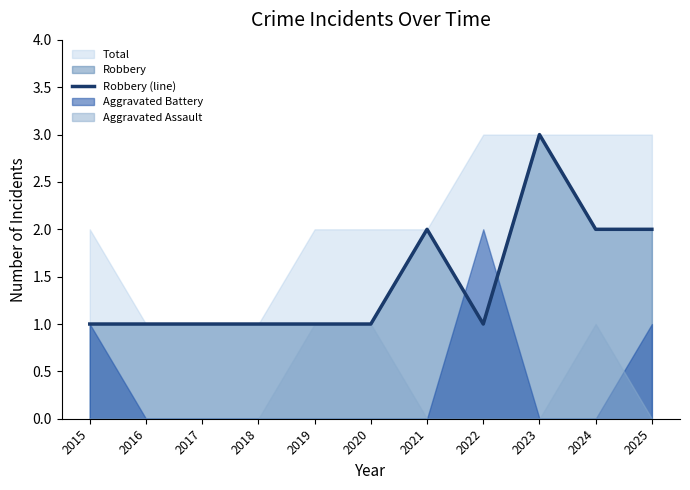

Is it true that the value at 2021 is 3?

False